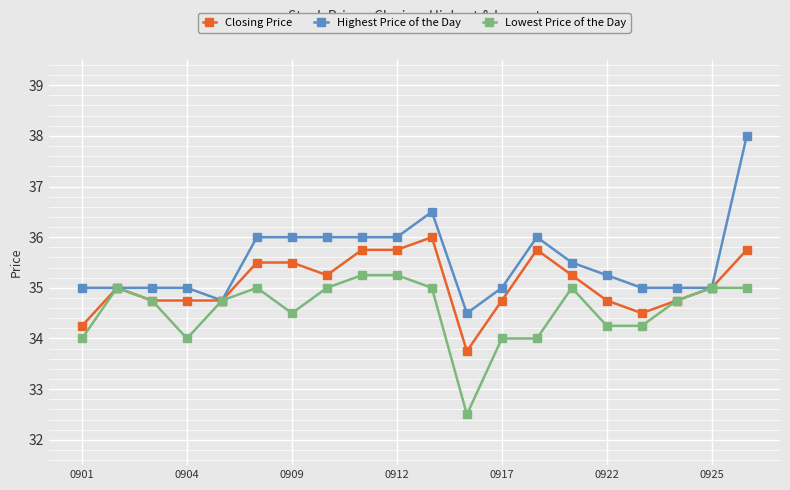

Which series has the largest total across all categories?

Highest Price of the Day